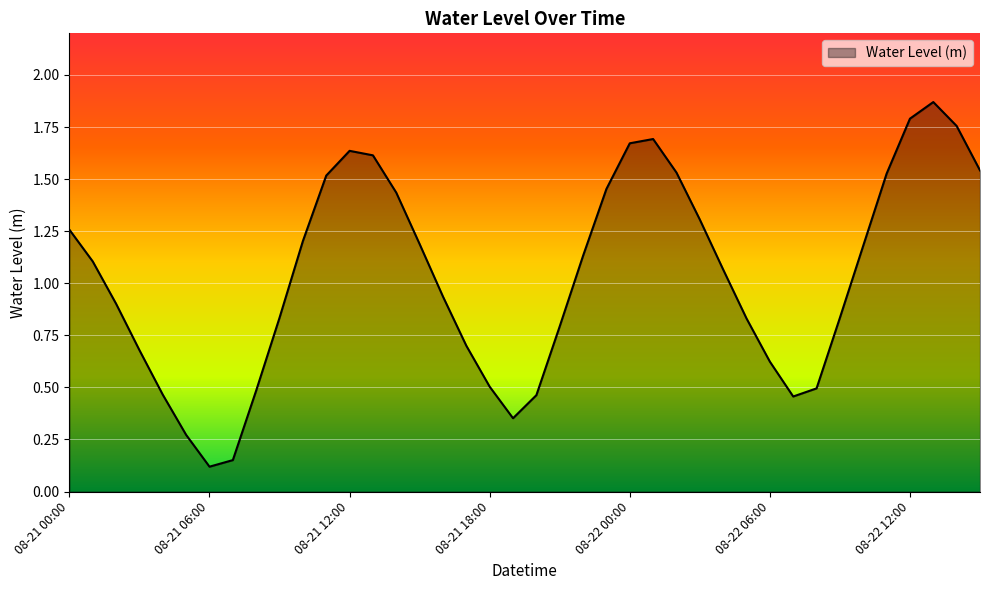

Is this an area chart (filled region under the line)?

Yes